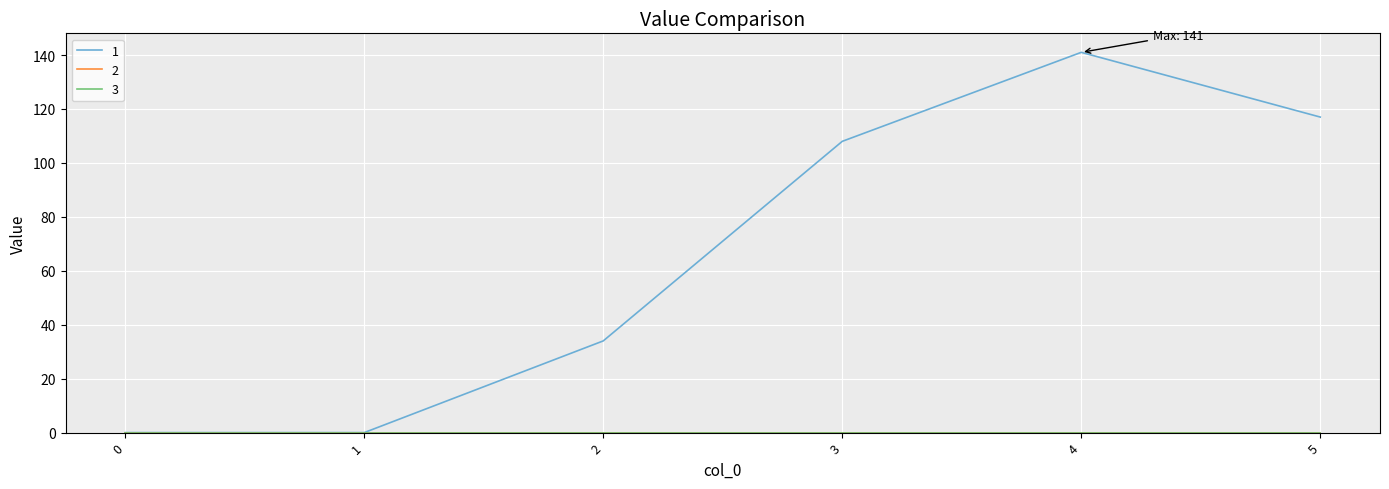

Is this an area chart (filled region under the line)?

No